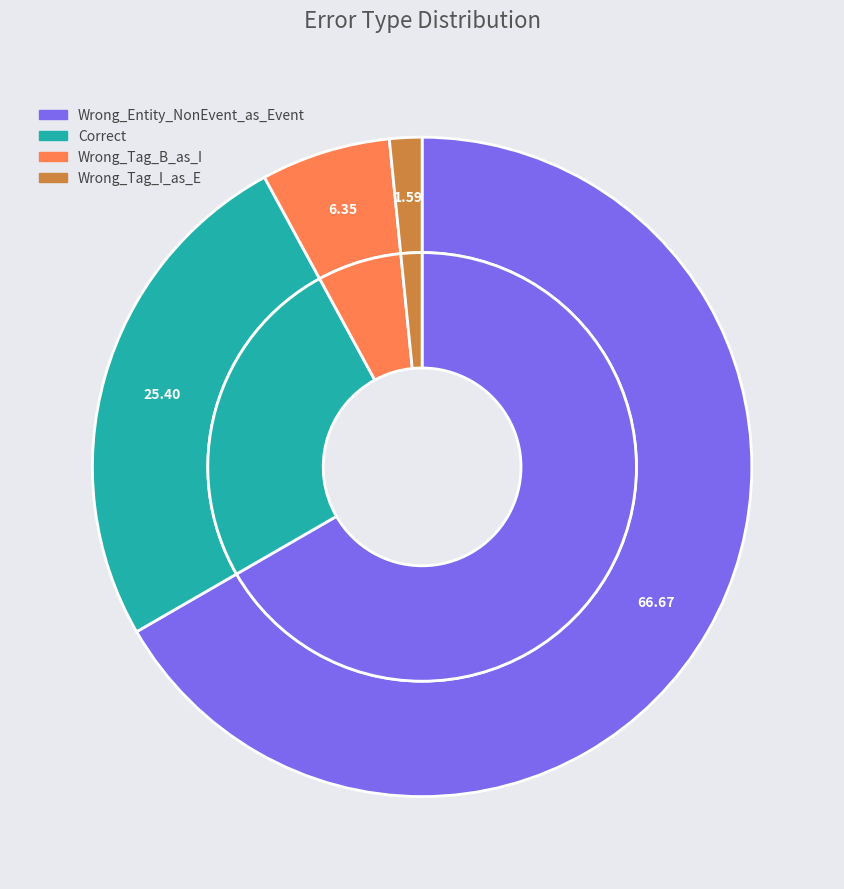

Combined, do Wrong_Tag_I_as_E and Correct account for over 50%?

No